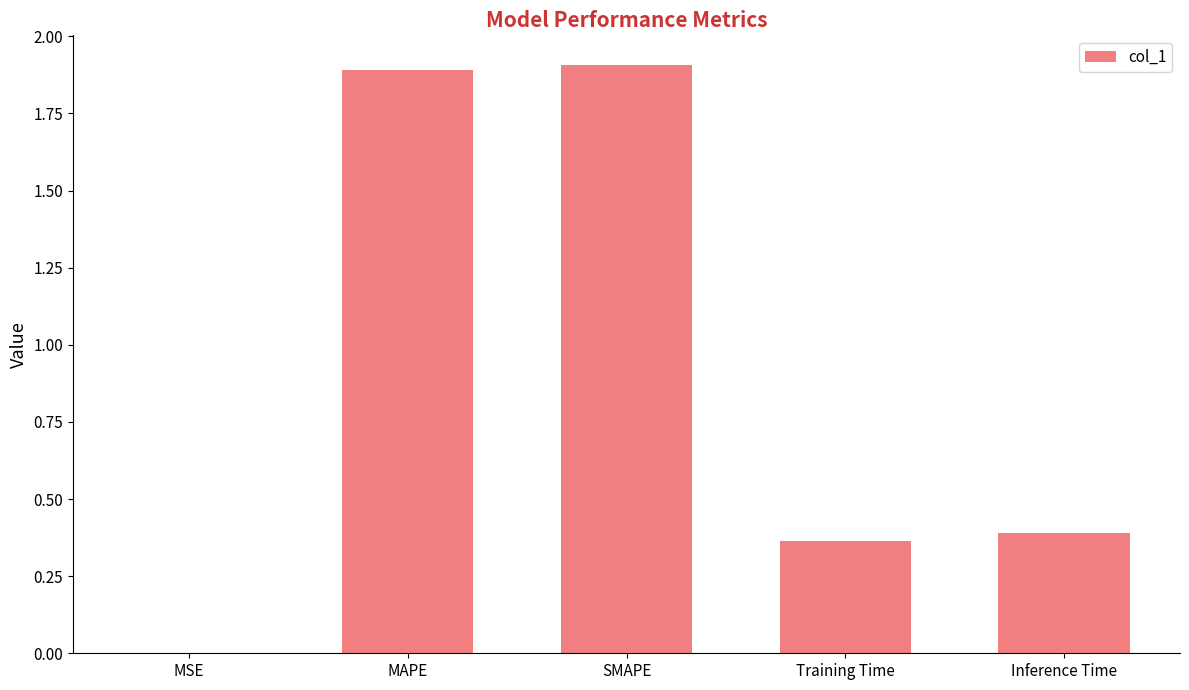

Read the value at SMAPE.

1.9